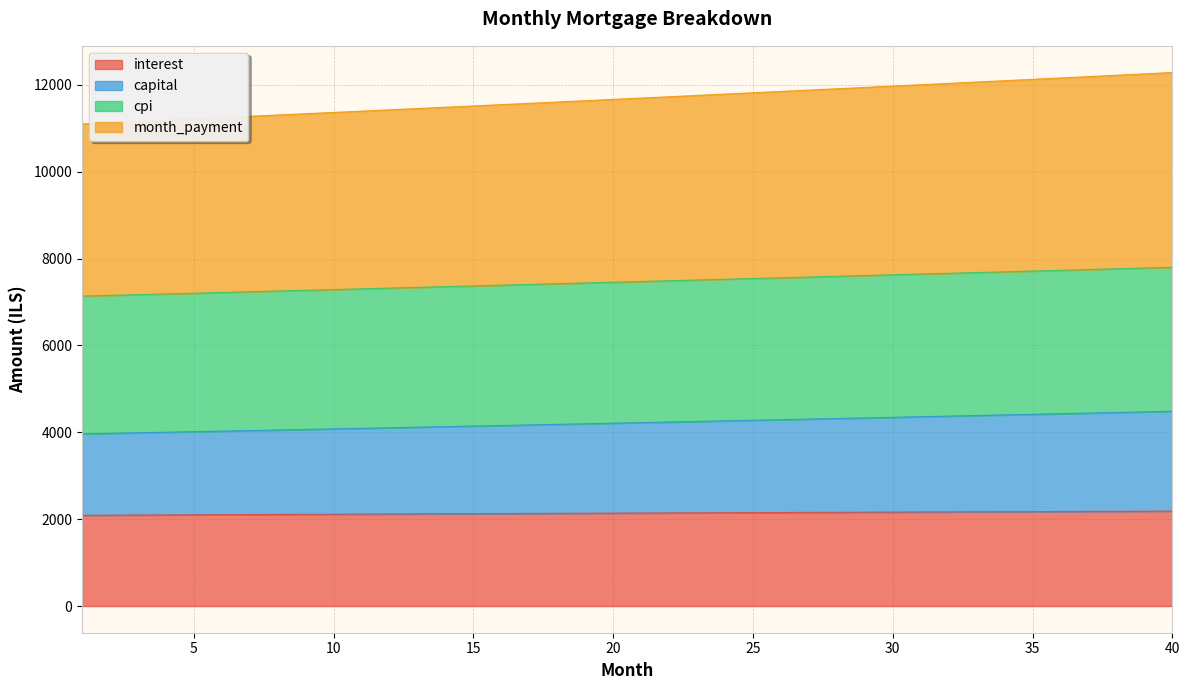

Which category has the highest value in the month_payment series?

40